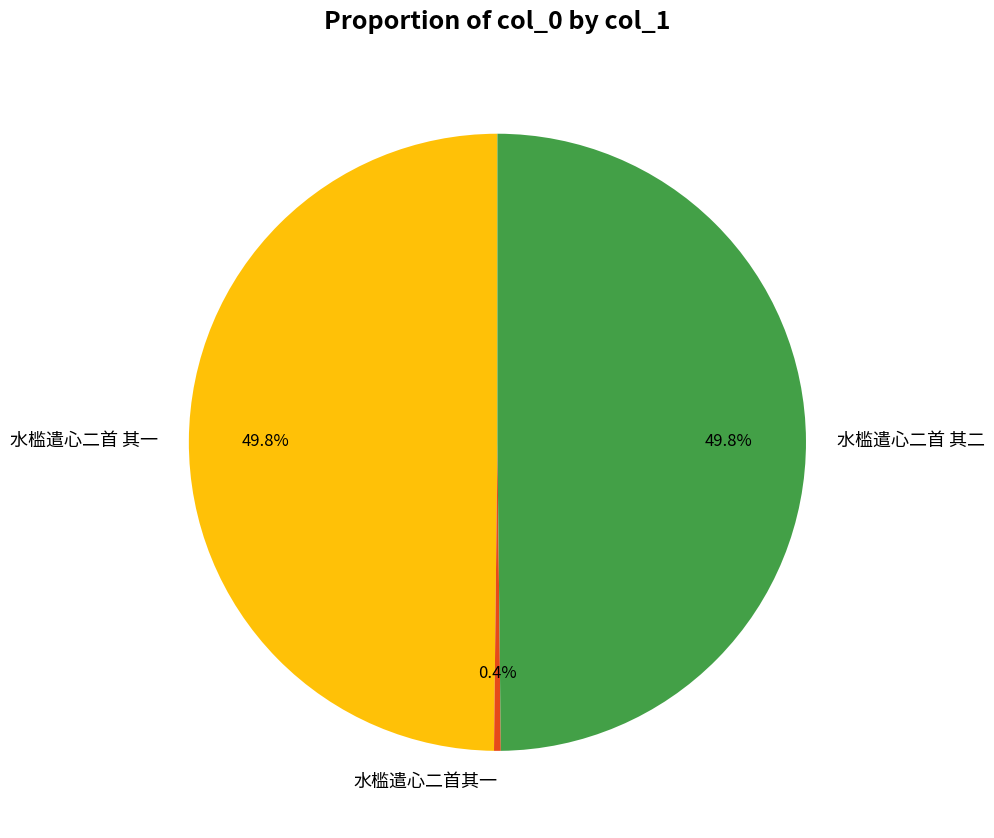

How many slices are in this pie chart?

3